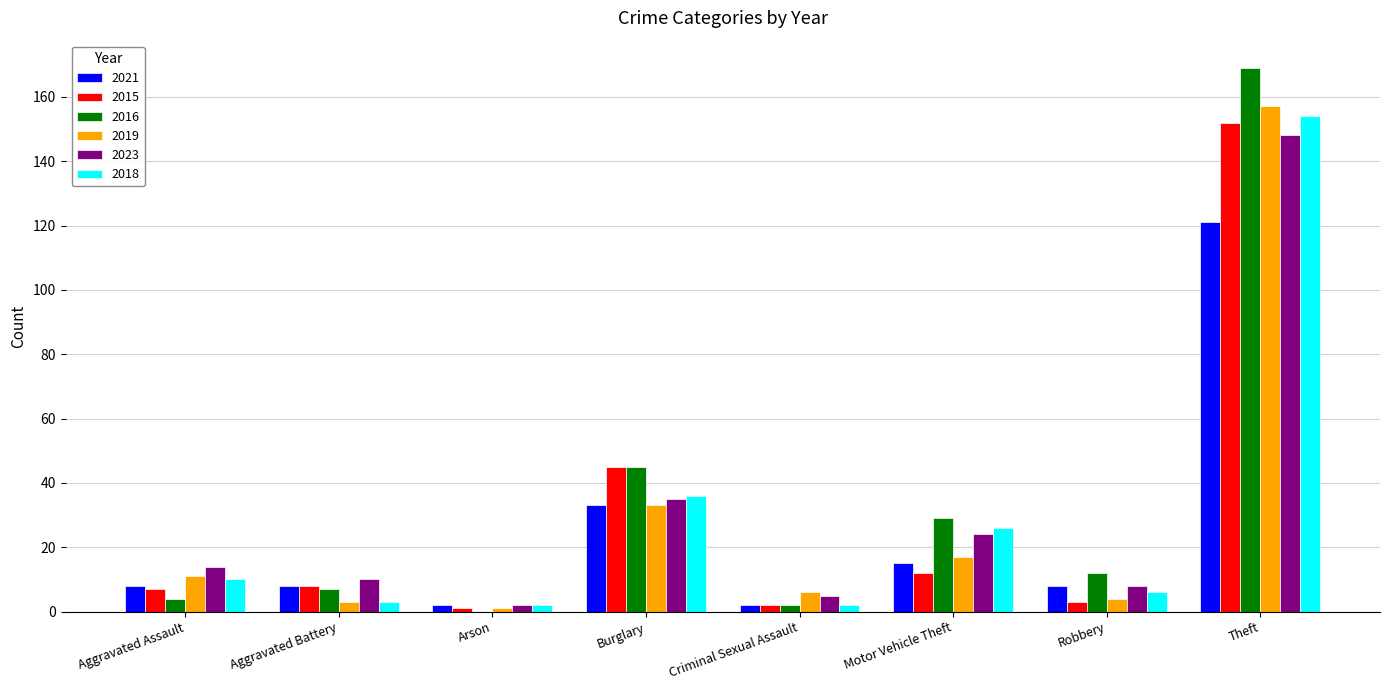

Reading right to left, what are all the values shown in this chart?

2021: 121	8	15	2	33	2	8	8
2015: 152	3	12	2	45	1	8	7
2016: 169	12	29	2	45	0	7	4
2019: 157	4	17	6	33	1	3	11
2023: 148	8	24	5	35	2	10	14
2018: 154	6	26	2	36	2	3	10